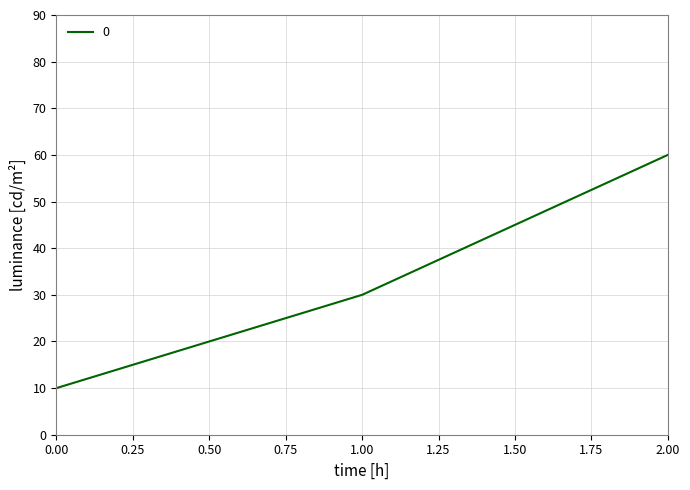

What is the difference between the second highest and minimum values?

20